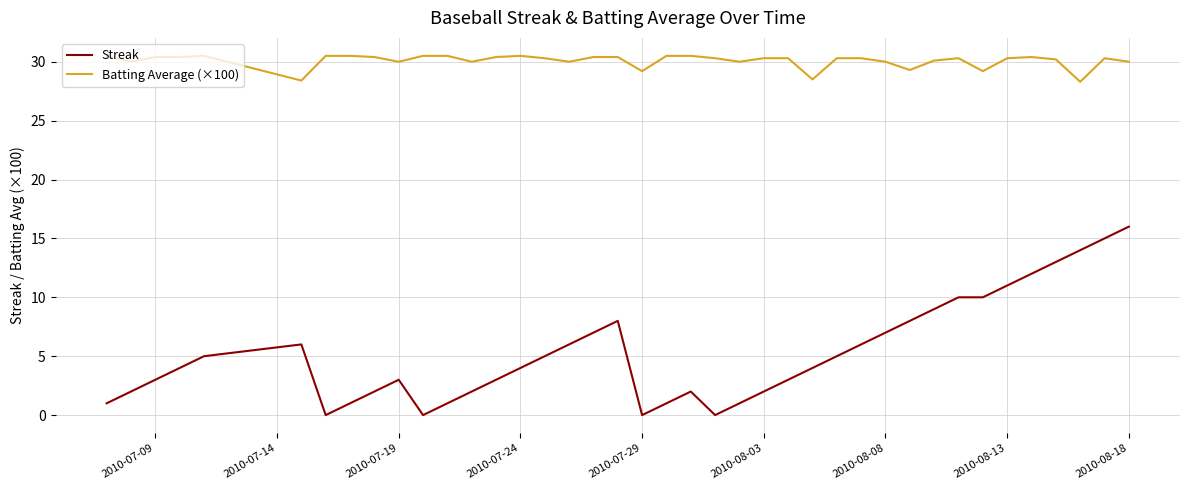

What is the lowest value of the Batting Average (×100) series?

28.3